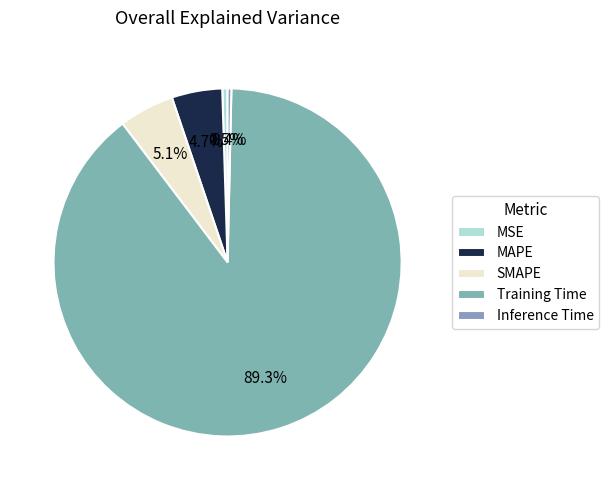

What portion of the pie excludes Inference Time?

99.6%